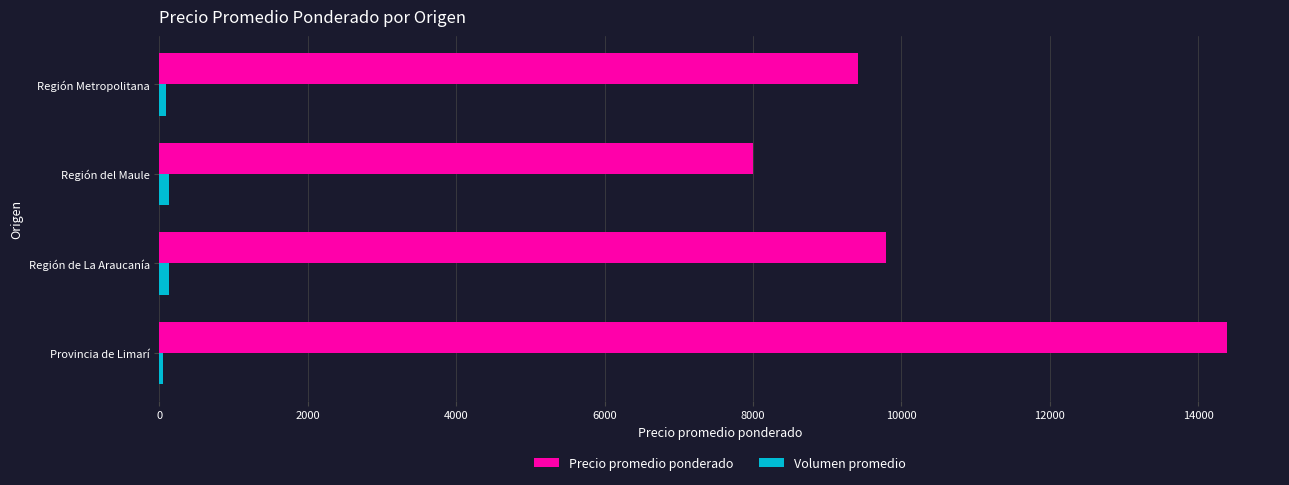

At how many categories does at least one series exceed 2762?

4